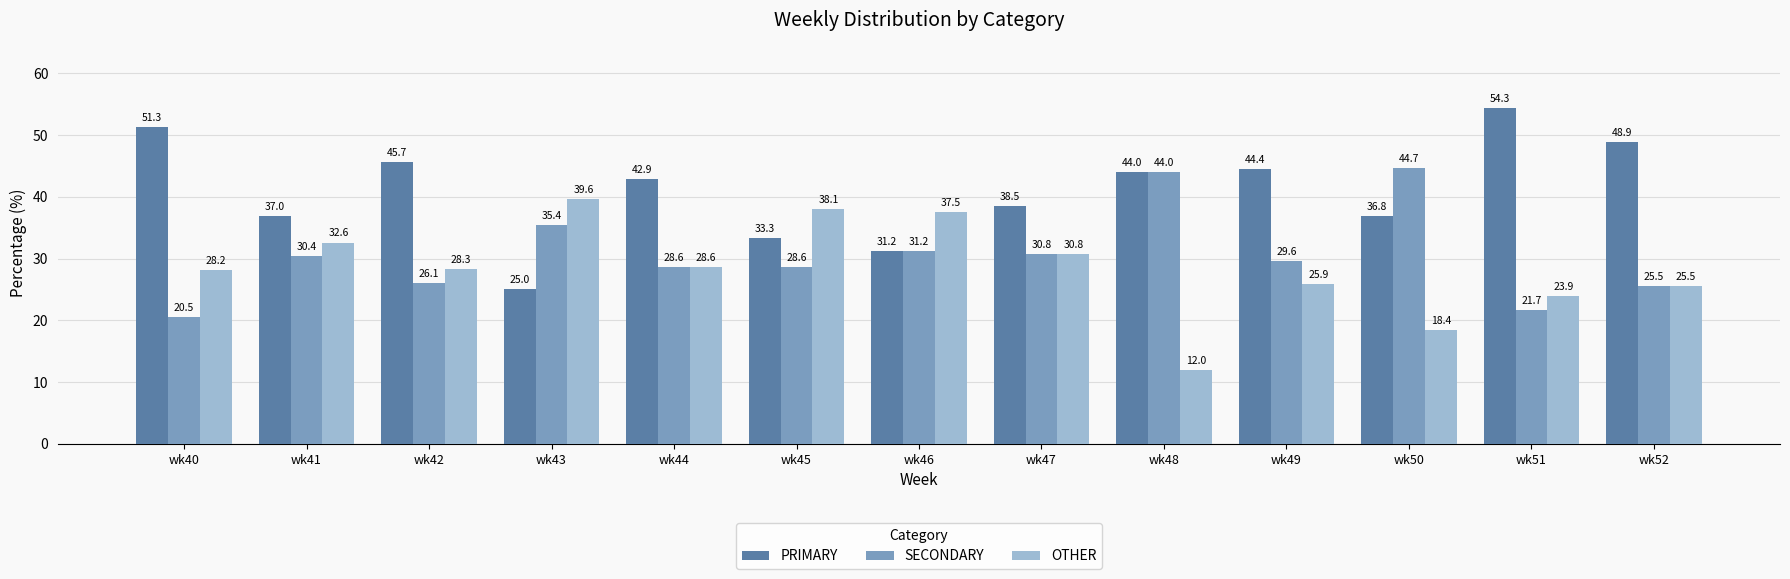

Are the bars horizontal?

No